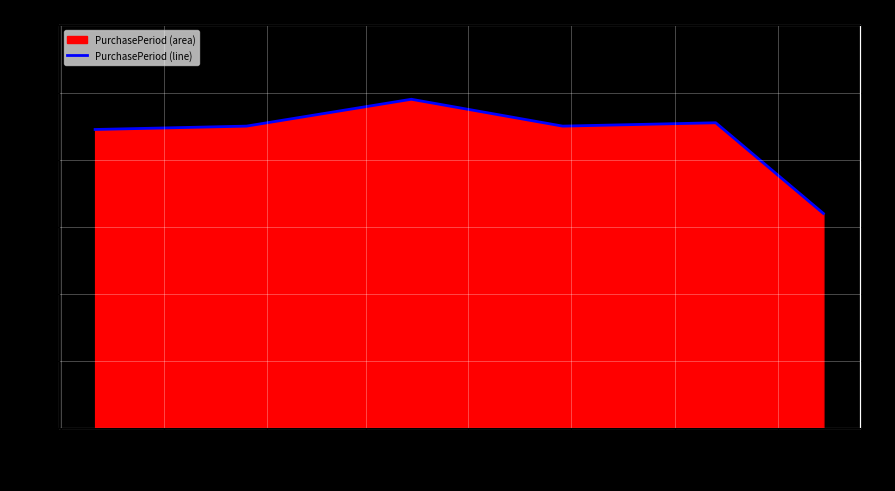

Where is the first local maximum?

2017-01-01